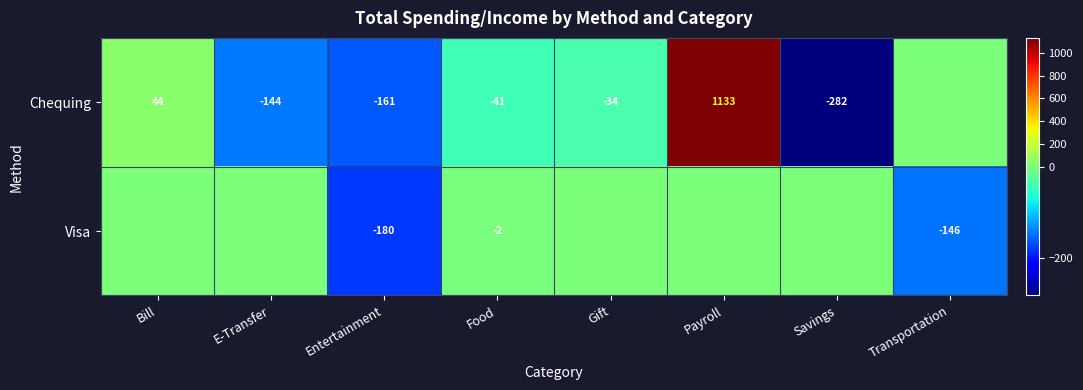

What is the sum of the Chequing values at Savings and Payroll?

851